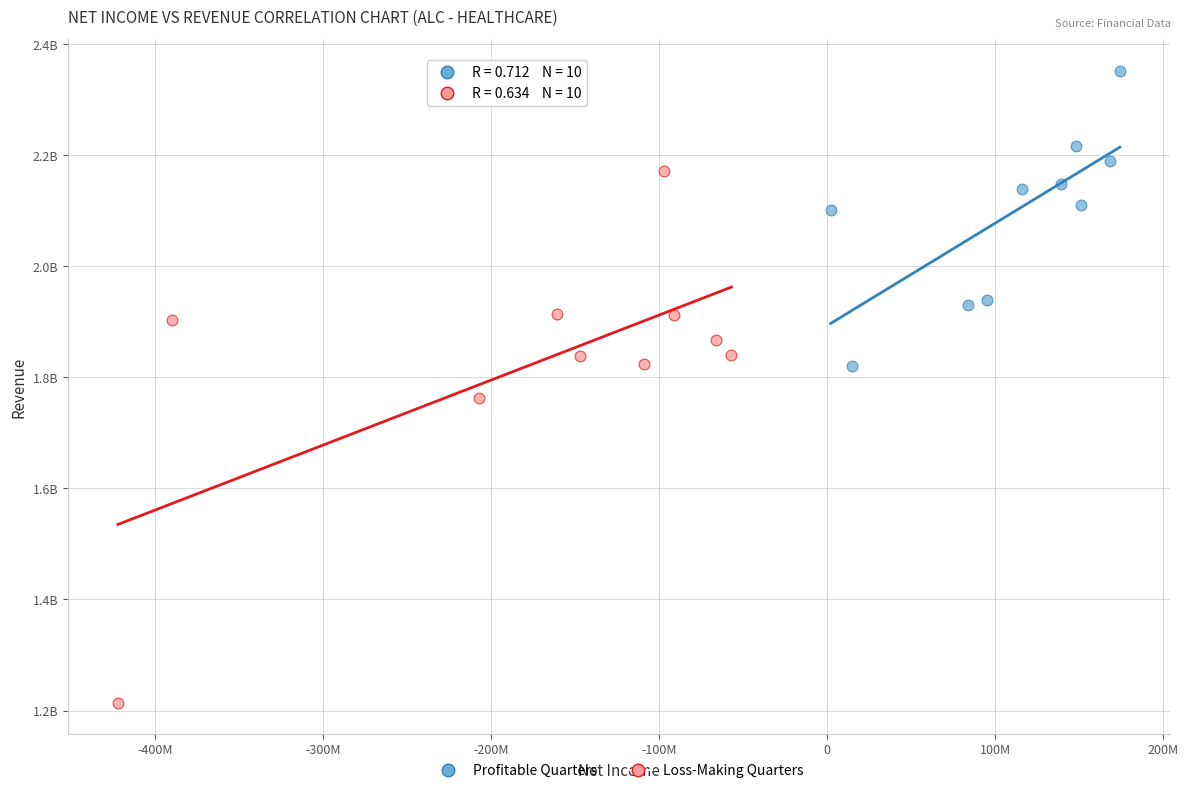

Which series has the largest Y range (max minus min)?

Loss-Making Quarters